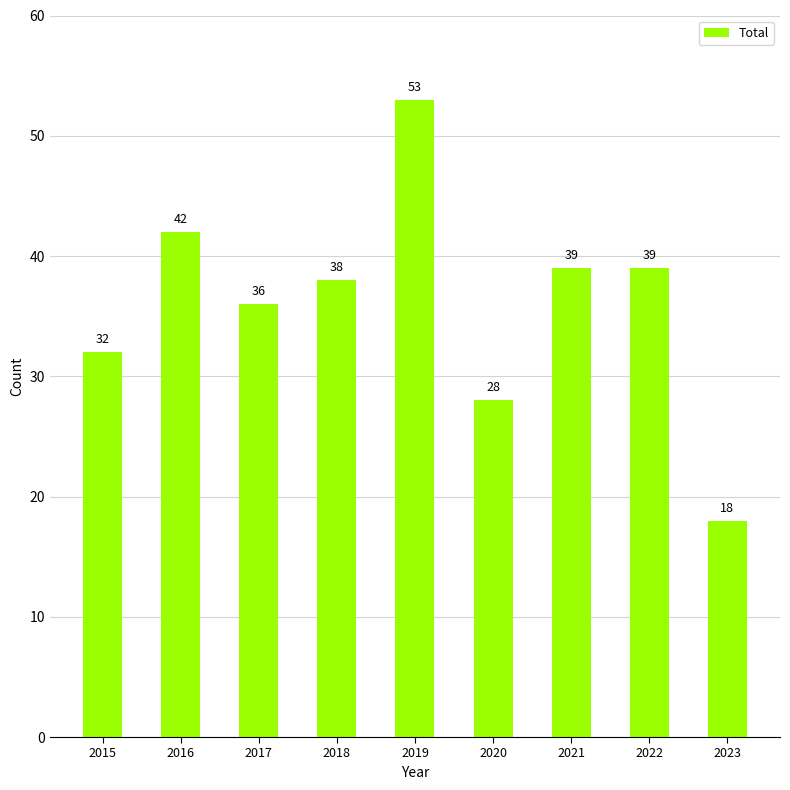

Reading left to right, list all the values displayed in this chart.

32	42	36	38	53	28	39	39	18